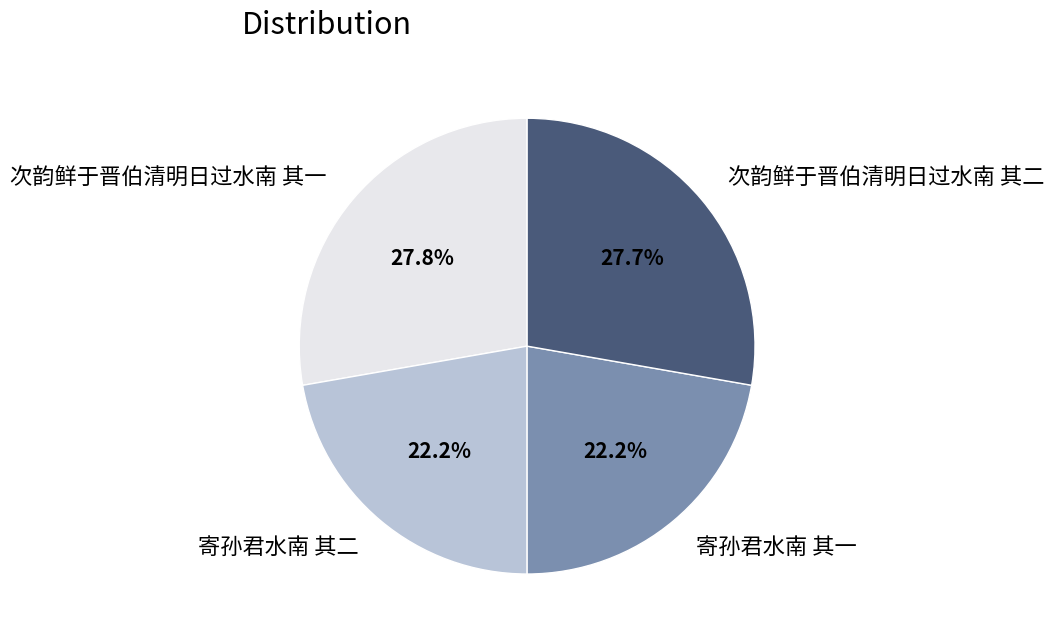

What is the ratio of the value at 寄孙君水南 其二 to the value at 寄孙君水南 其一?

1.0